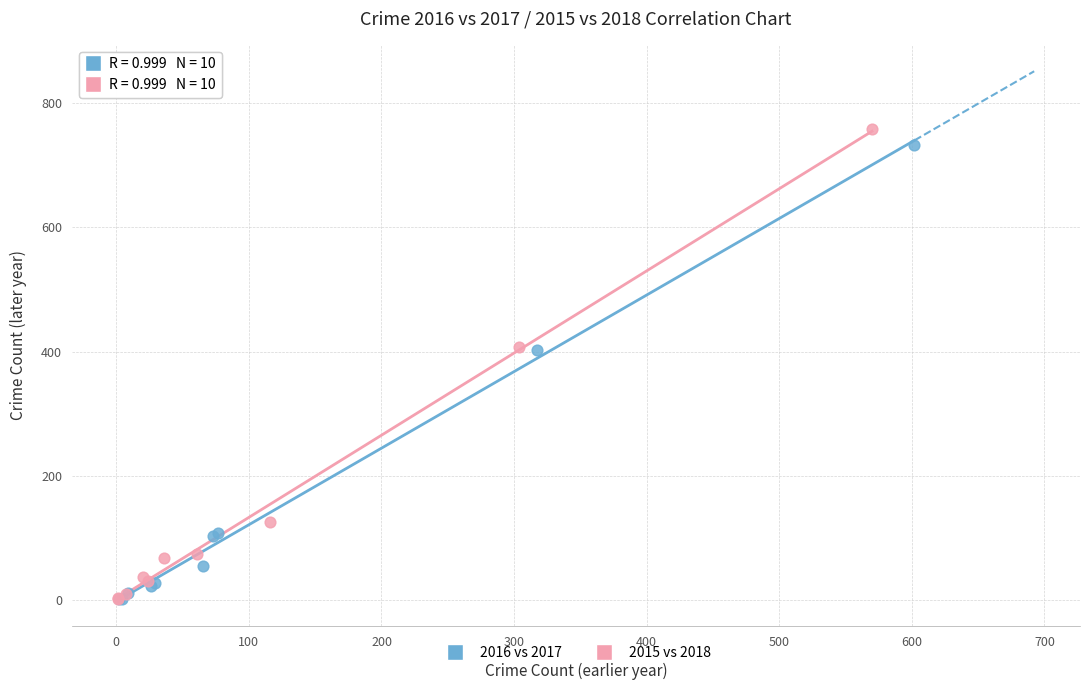

Which series has the largest Y range (max minus min)?

2015 vs 2018